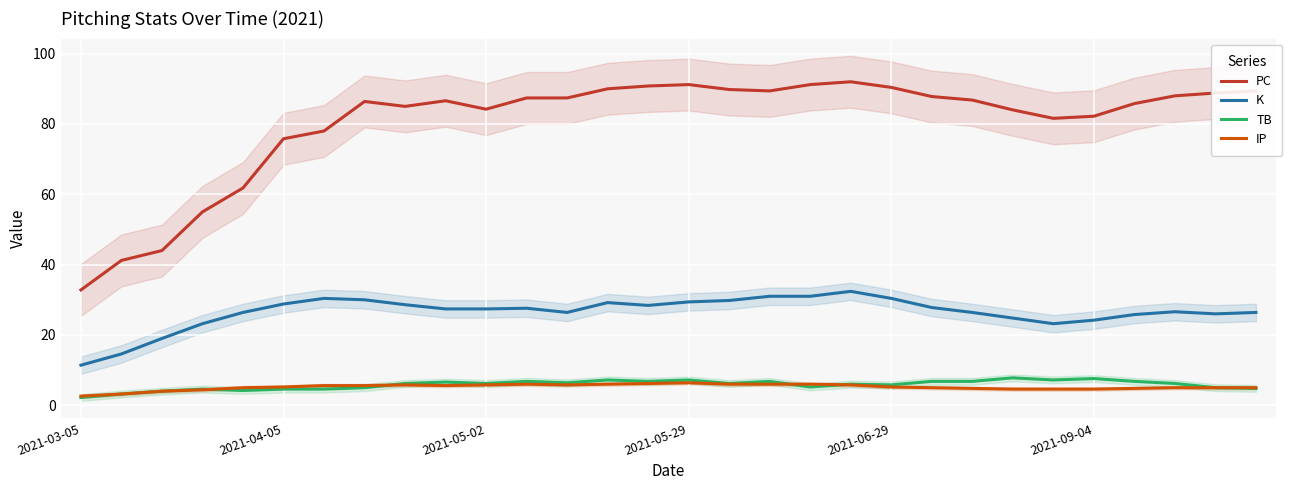

Read the K value at 22.

26.4